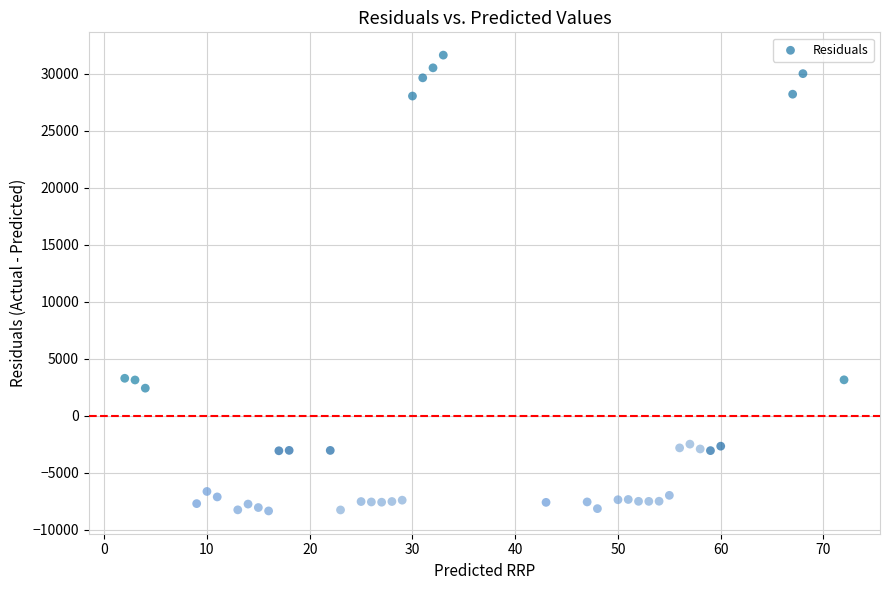

What is the range of Y values (max minus min)?

39975.3